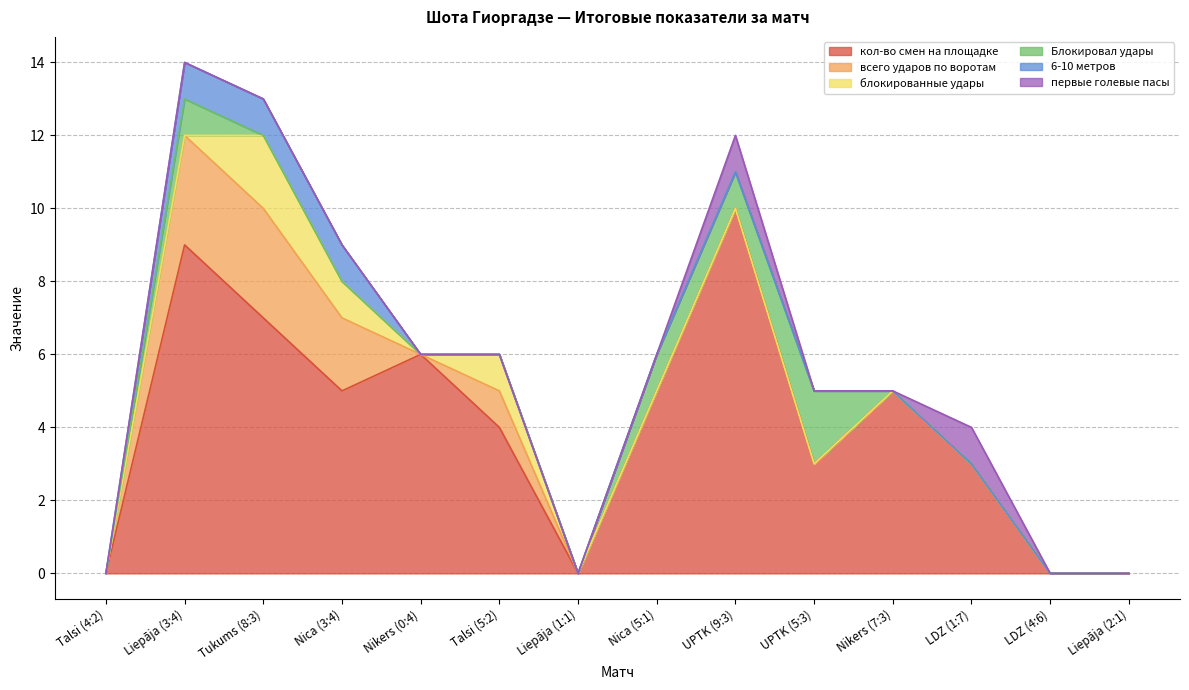

How many values in the кол-во смен на площадке series exceed 5?

4